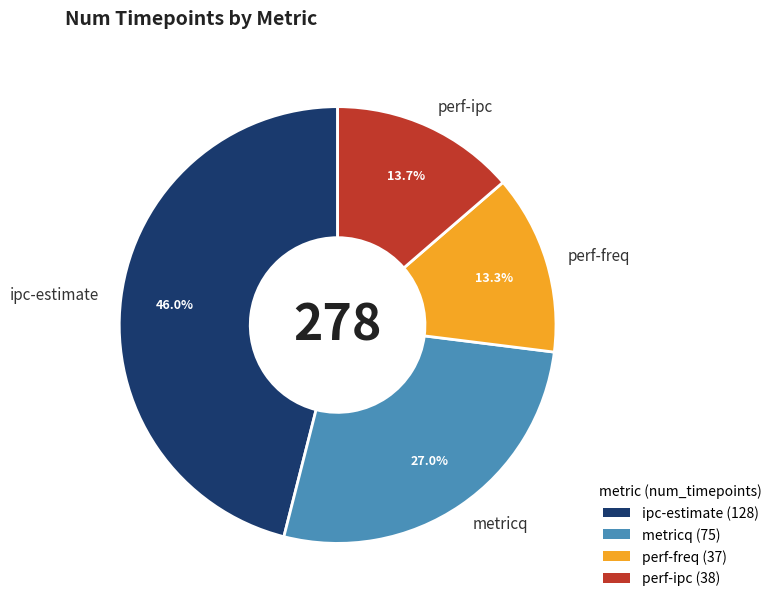

To the nearest percent, what percentage of the pie is metricq?

27%